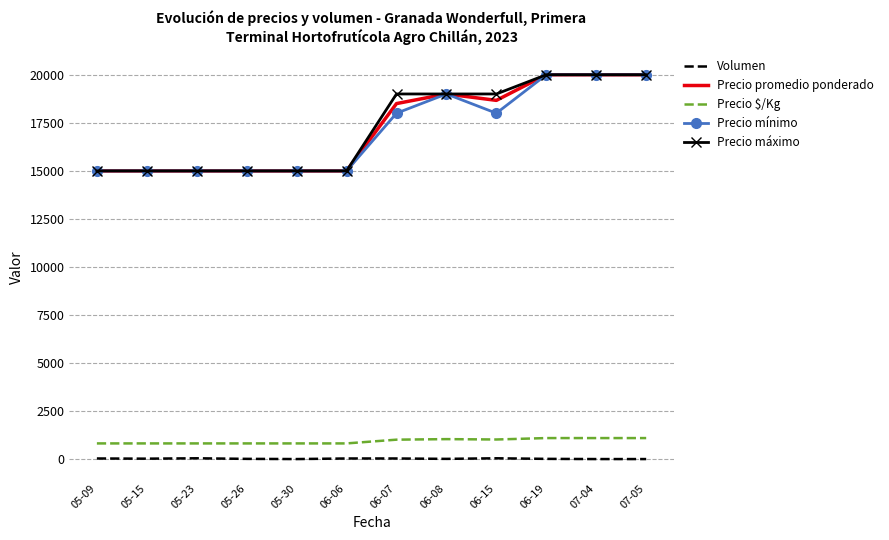

How many values in the Precio promedio ponderado series are below 18500?

6